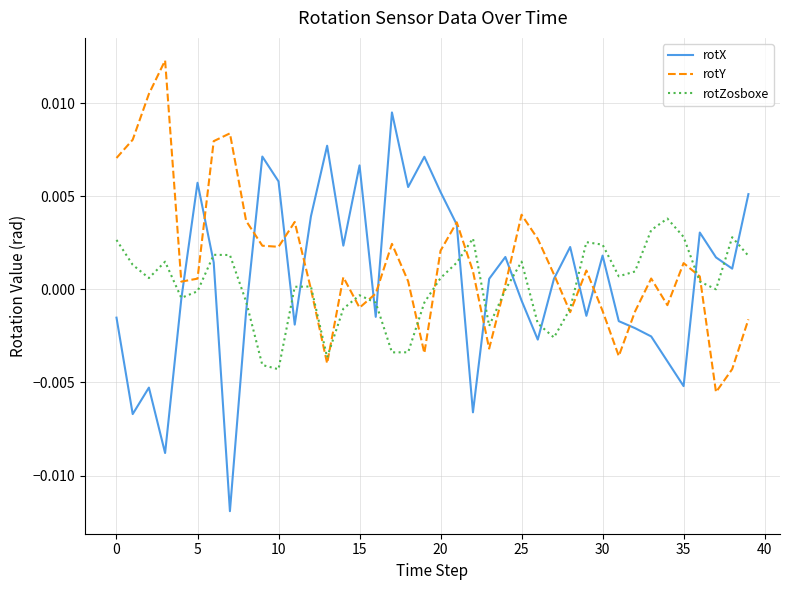

Which series has the widest spread of values?

rotX